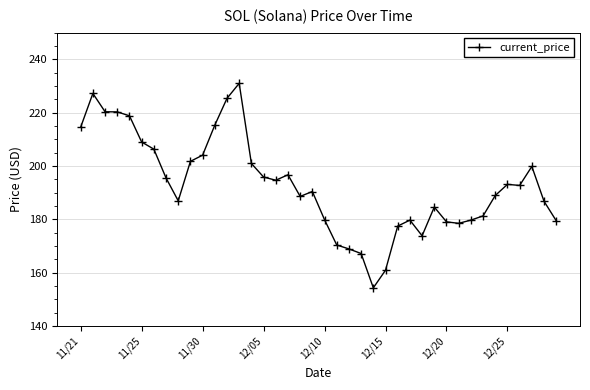

True or false: the data has more than 0 interior local peaks.

True